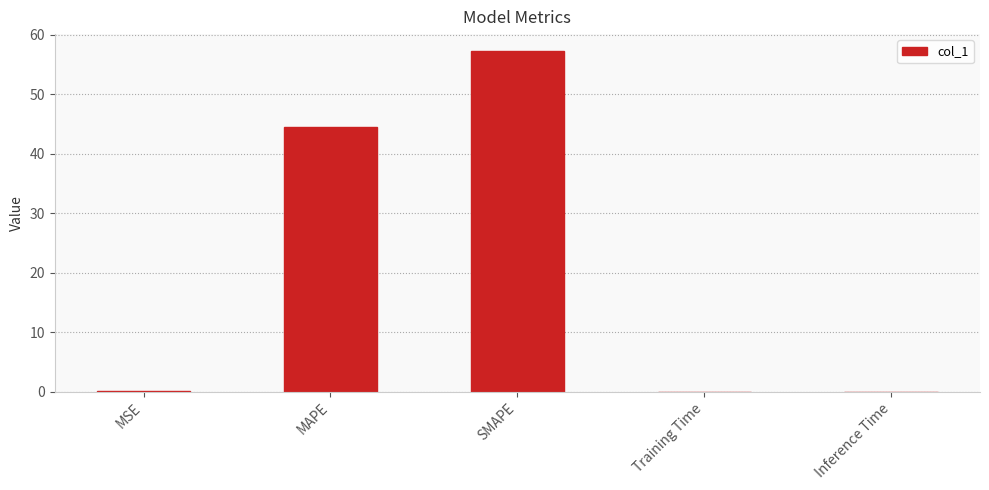

The value at SMAPE is 57.2. True or false?

True